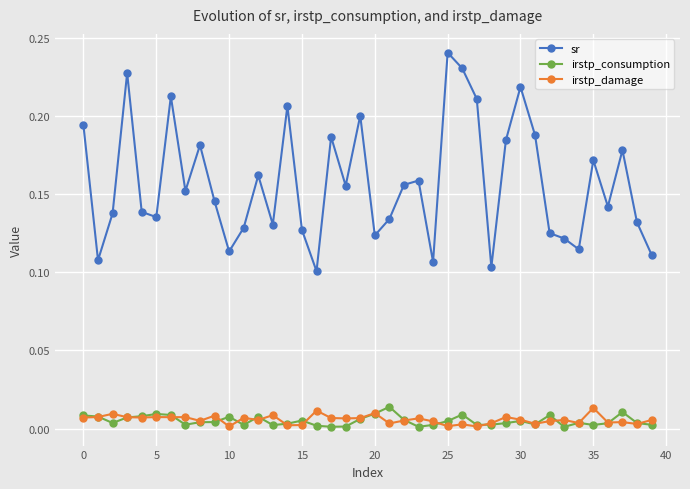

Which series has the largest total across all categories?

sr